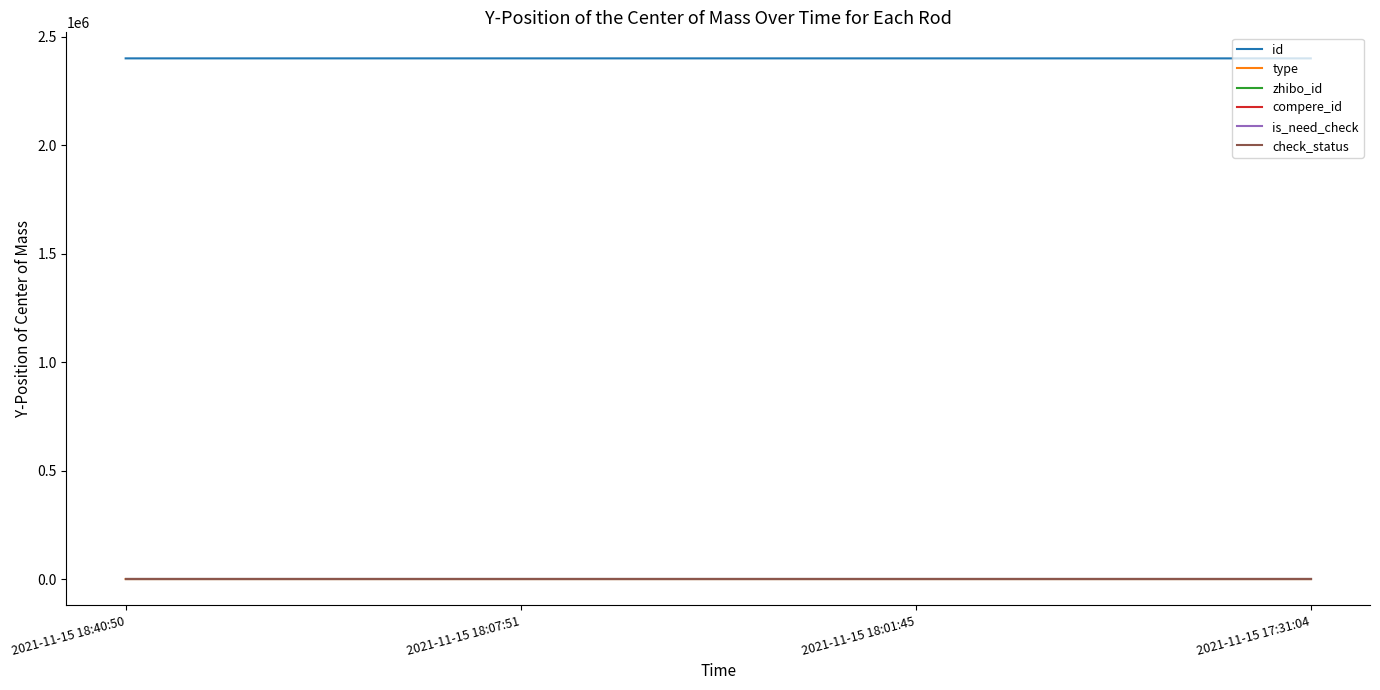

Which series changed the most between 2021-11-15 18:07:51 and 2021-11-15 17:31:04?

id